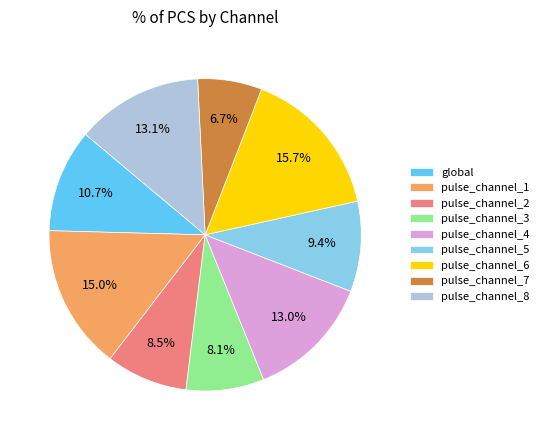

Does pulse_channel_2 represent more than half of the total?

No